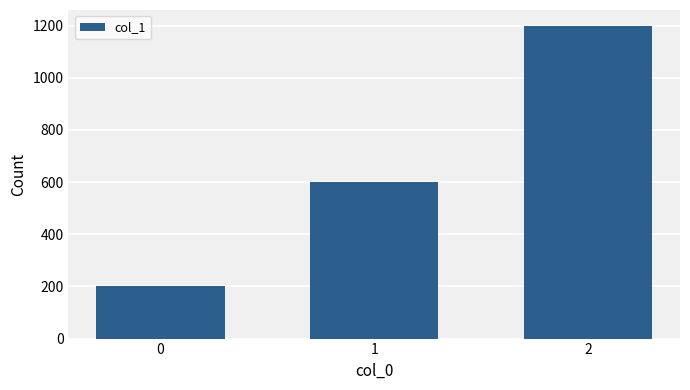

Reading right to left, extract all data points from this chart.

2=1200	1=600	0=200